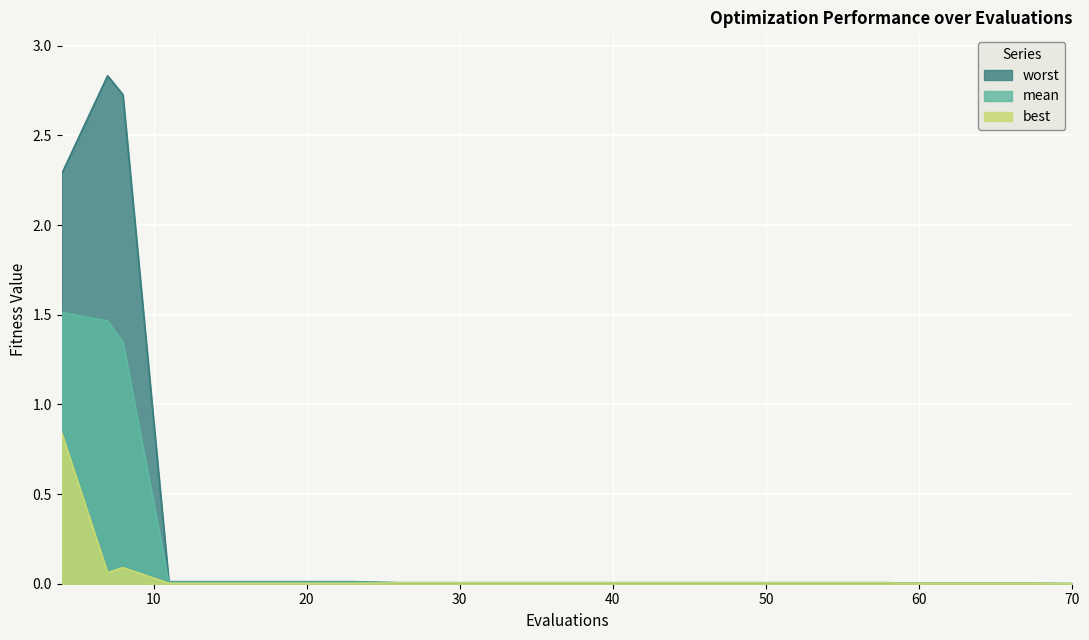

The mean series shows 0.0 at 70. True or false?

True